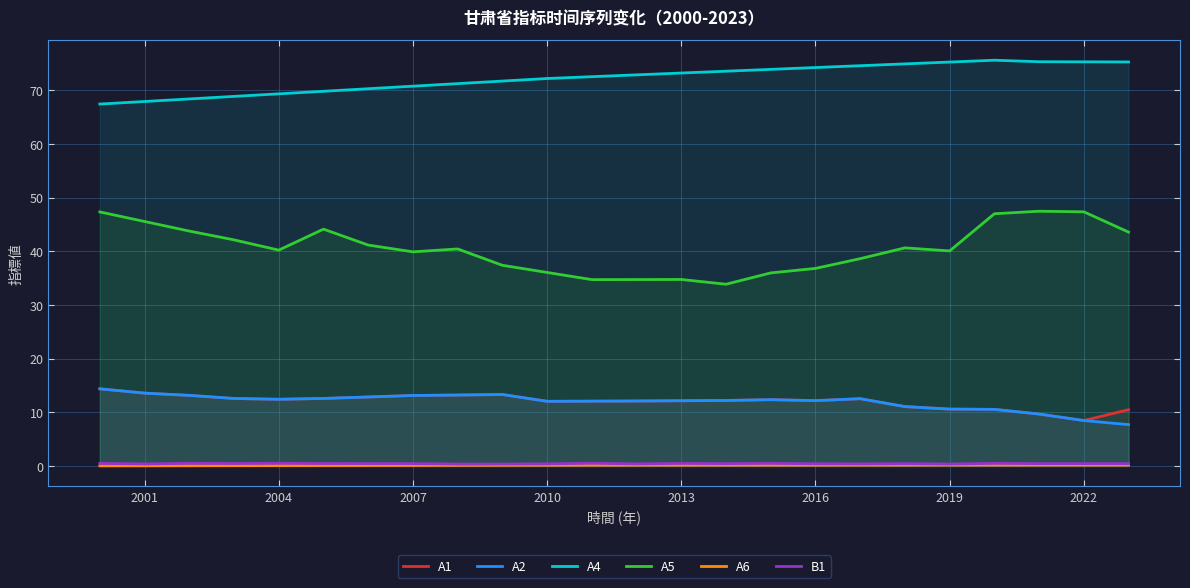

What is the maximum value shown in the chart?

75.6